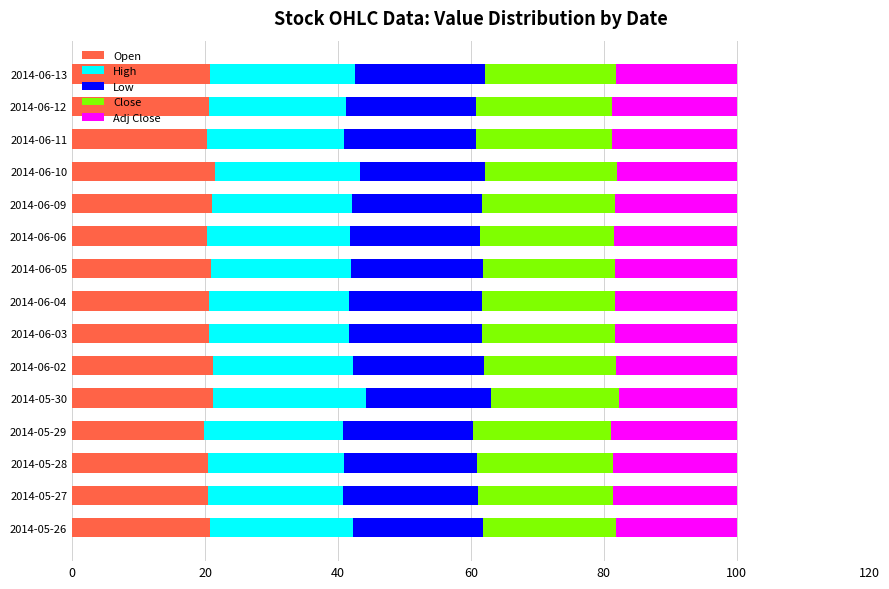

Is it true that Open equals 21.4 at 2014-06-10?

True